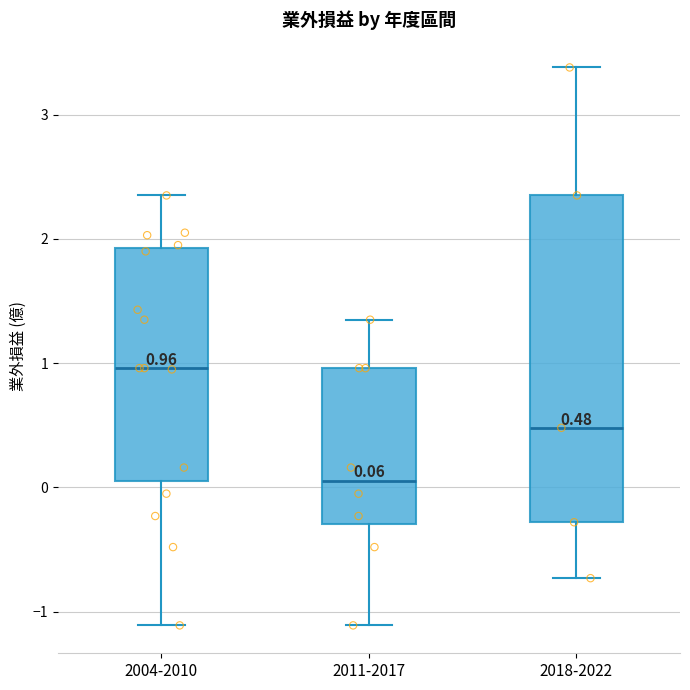

Comparing the boxes themselves (not the whiskers), which one is the tallest?

2018-2022